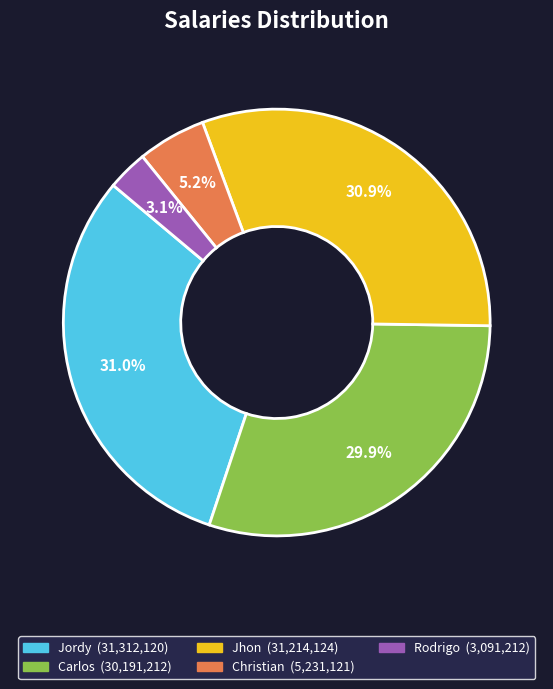

To the nearest percent, what is the average slice percentage?

20%